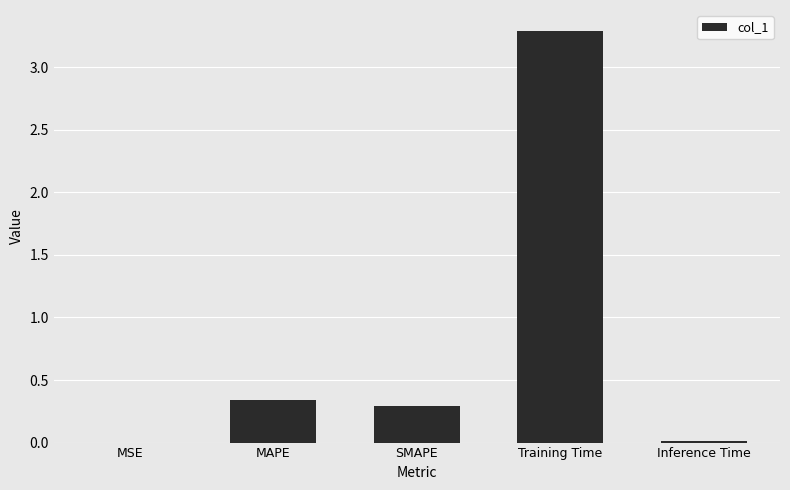

What is the sum of the values at SMAPE and MAPE?

0.6